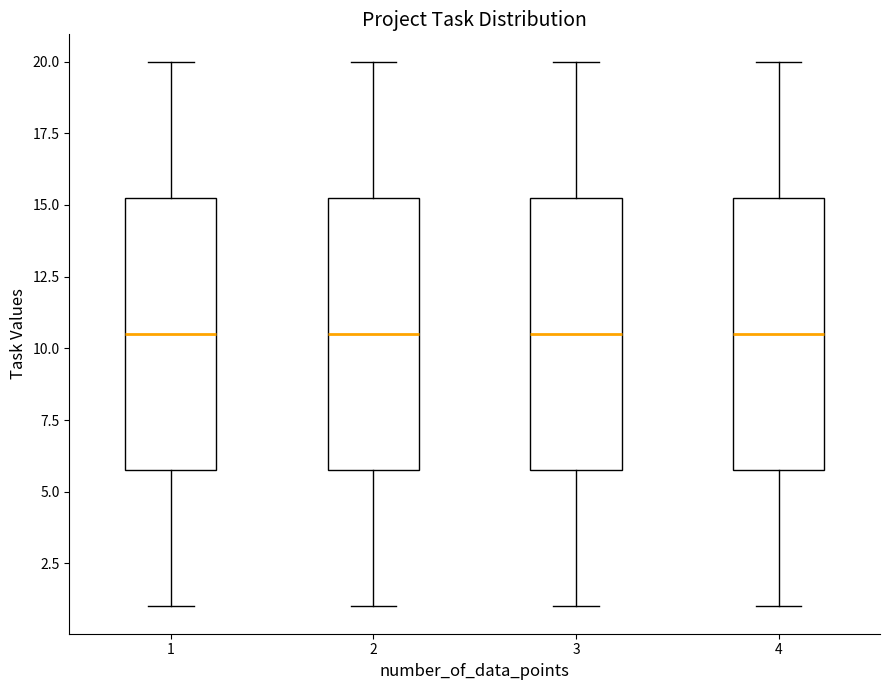

Where does the lower whisker of the box at x = 1 end on the y-axis? The values are not printed on the chart, so give them approximately, as read against the axis.

1.0